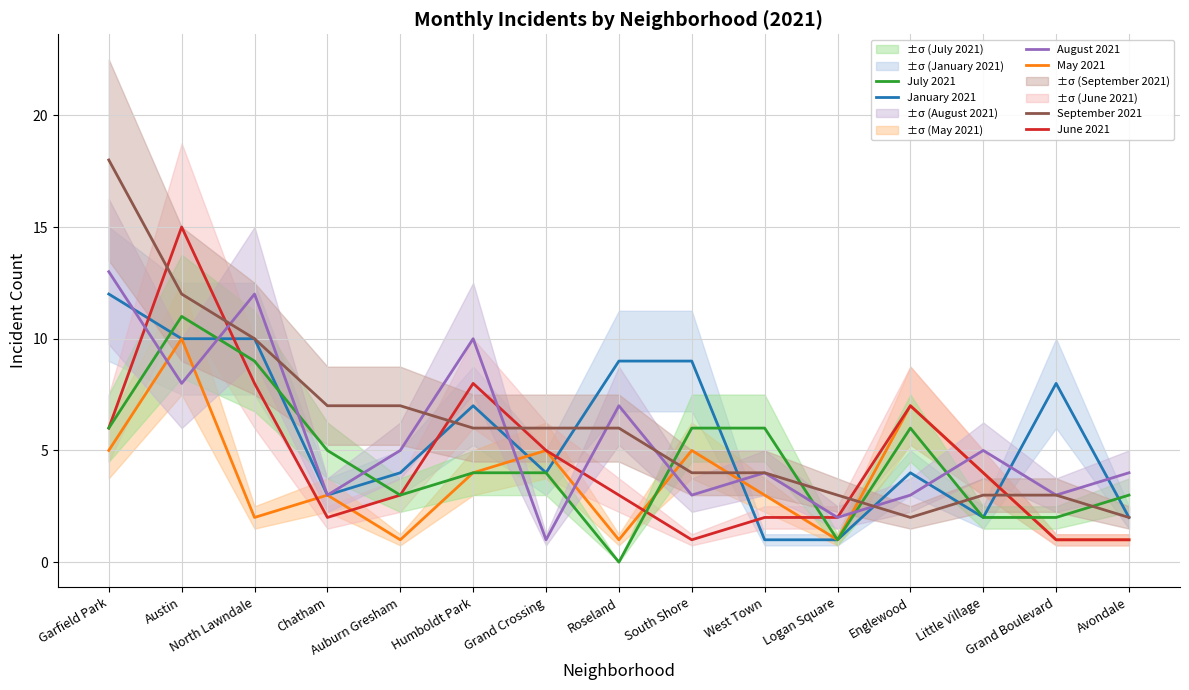

Reading left to right, extract all data points from this chart.

January 2021: 12	10	10	3	4	7	4	9	9	1	1	4	2	8	2
May 2021: 5	10	2	3	1	4	5	1	5	3	1	7	4	1	1
June 2021: 6	15	8	2	3	8	5	3	1	2	2	7	4	1	1
July 2021: 6	11	9	5	3	4	4	0	6	6	1	6	2	2	3
August 2021: 13	8	12	3	5	10	1	7	3	4	2	3	5	3	4
September 2021: 18	12	10	7	7	6	6	6	4	4	3	2	3	3	2